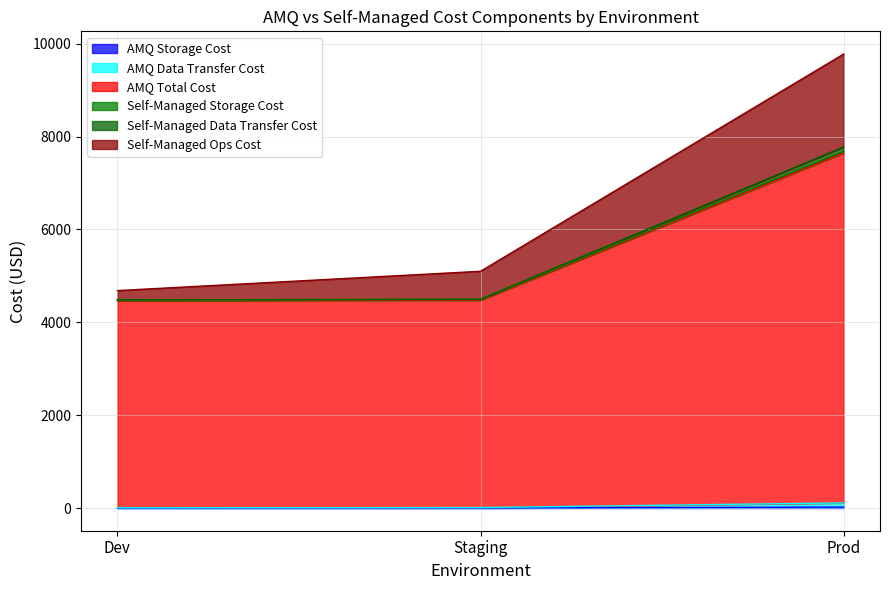

Does the chart have visible grid lines?

Yes